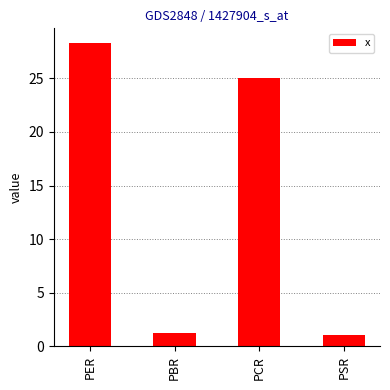

What is the label of the 2nd bar from the right?

PCR